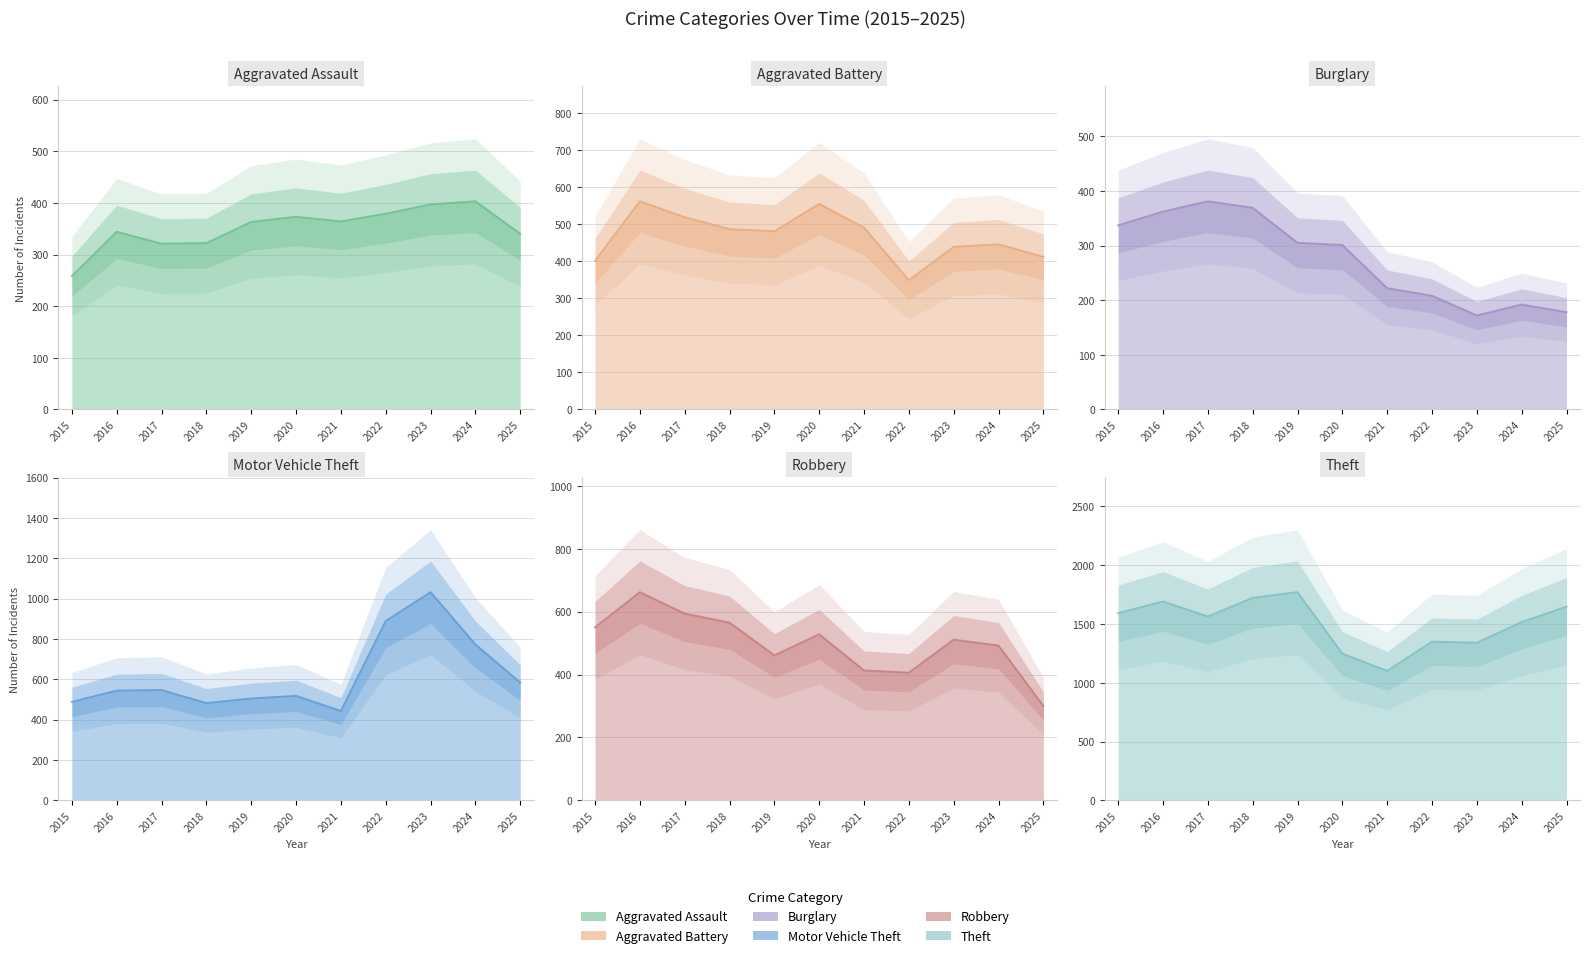

What are all the series names shown in the legend?

Aggravated Assault, Aggravated Battery, Burglary, Motor Vehicle Theft, Robbery, Theft